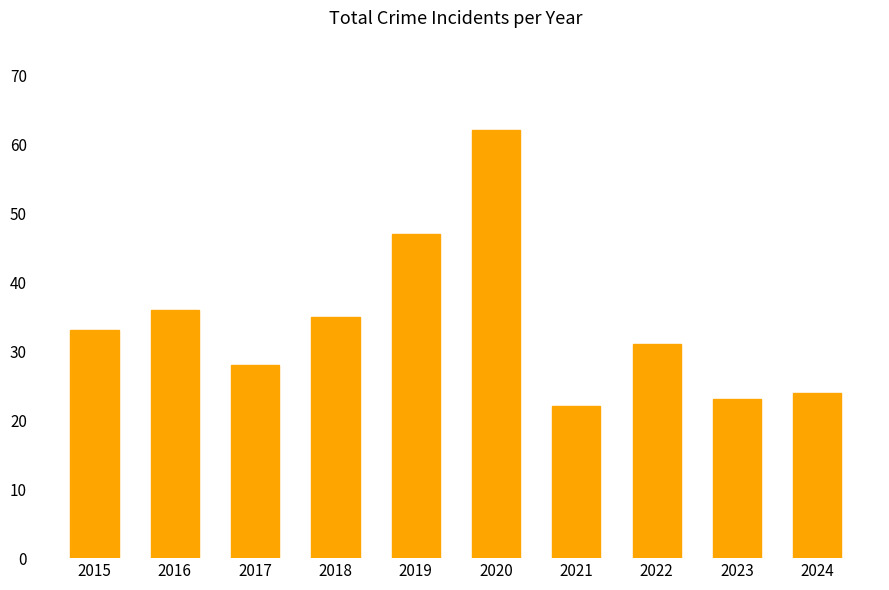

What is the difference between the values at 2017 and 2019?

19